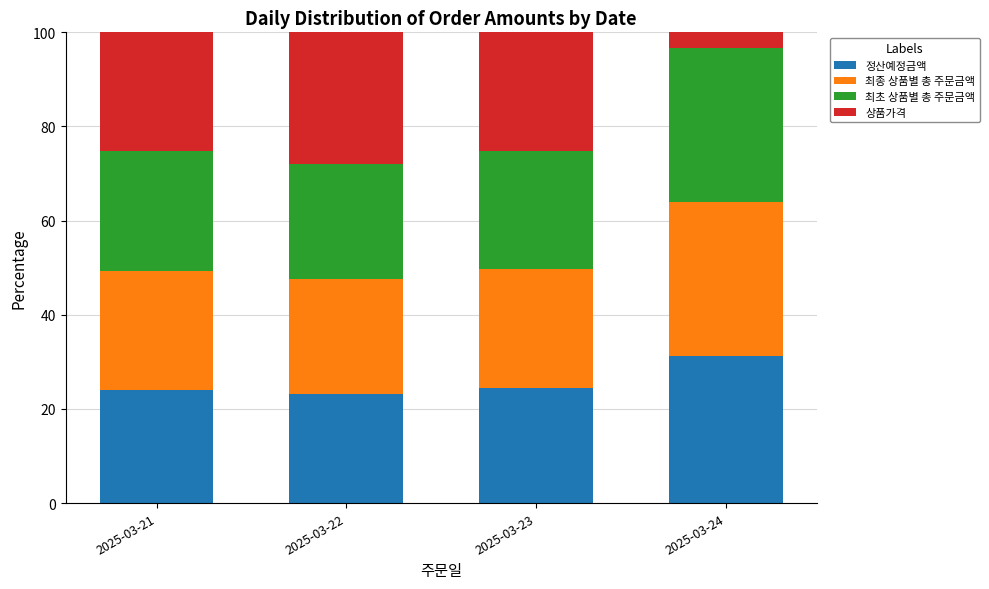

What is the lowest value of the 정산예정금액 series?

23.2